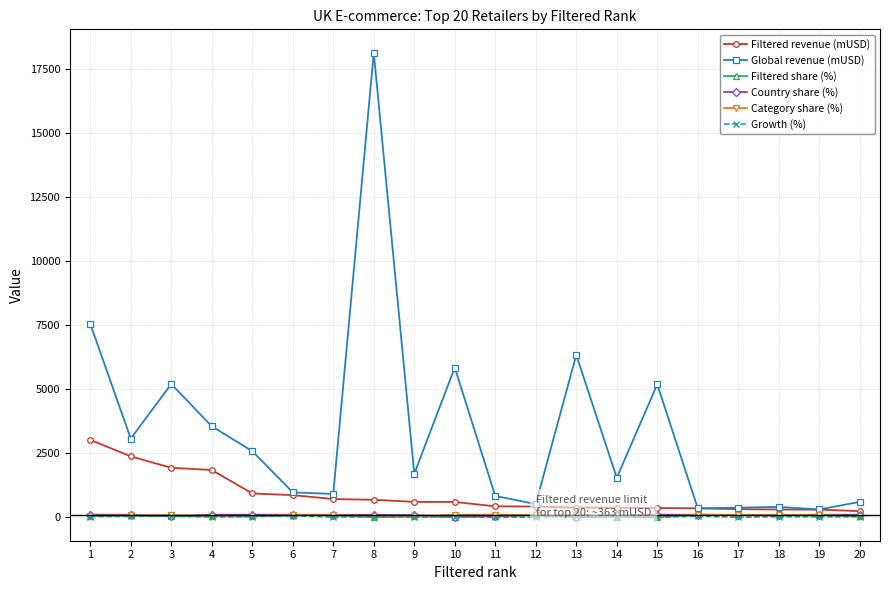

Which series changed the most between 4 and 11?

Global revenue (mUSD)